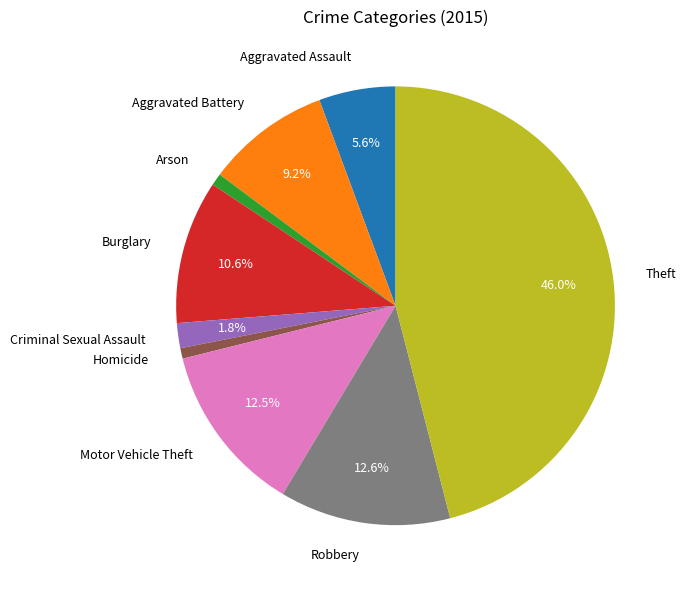

What is the largest slice in the pie chart?

Theft